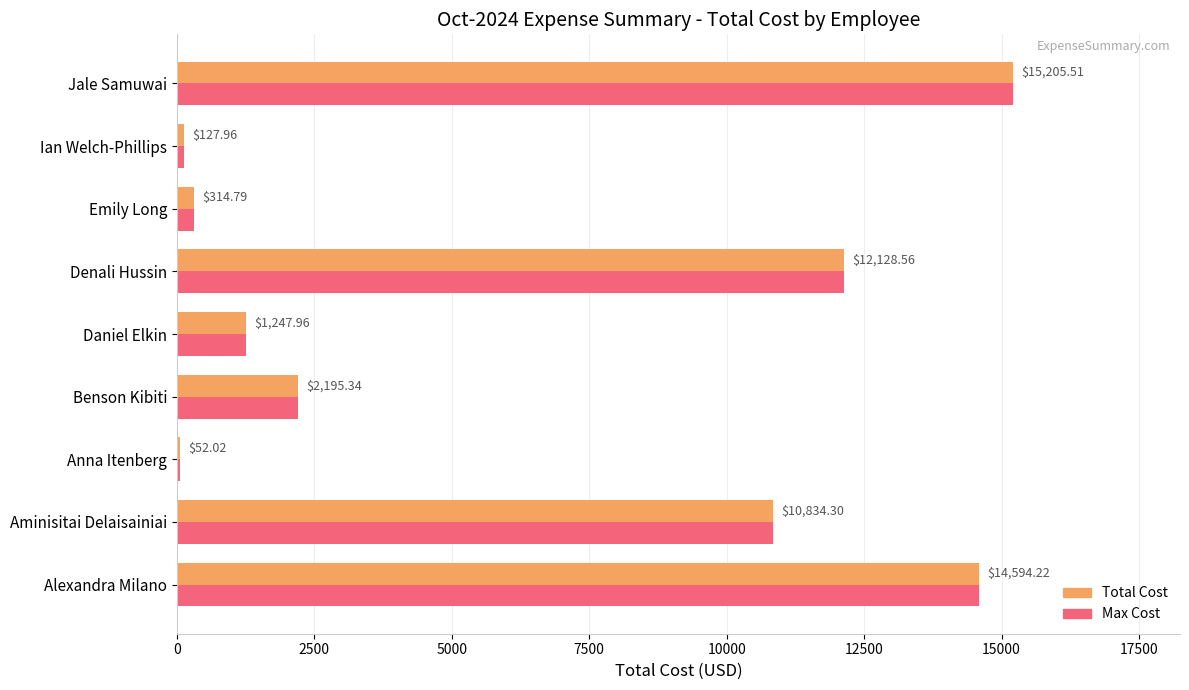

At which category is the sum across all series the highest?

Jale Samuwai